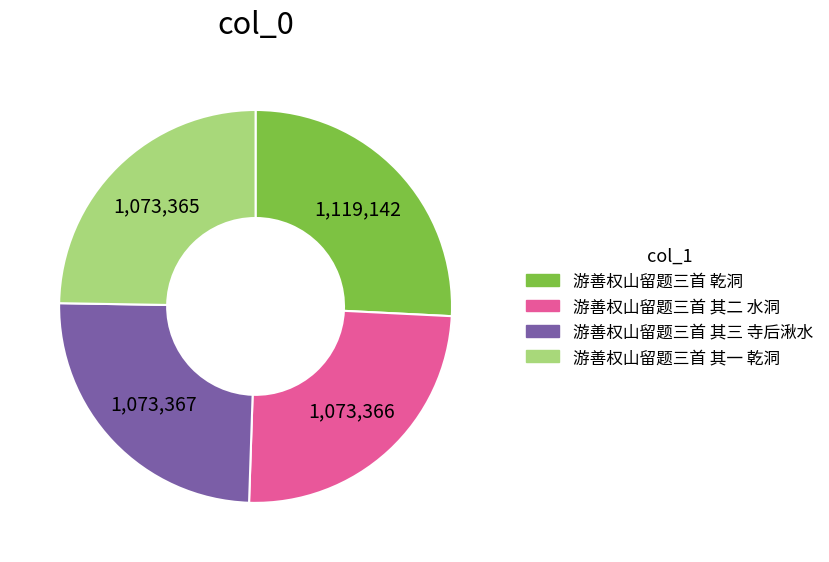

Is it true that 游善权山留题三首 乾洞 is 12% of the pie?

False